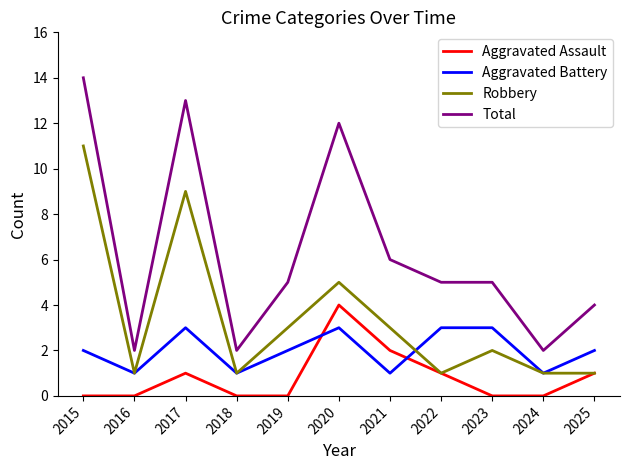

Which series has the largest total across all categories?

Total